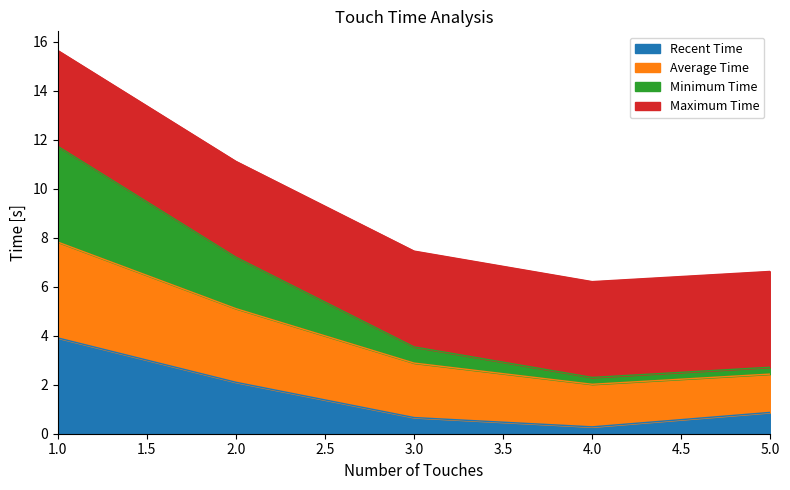

At which label does Recent Time reach its minimum?

4.0